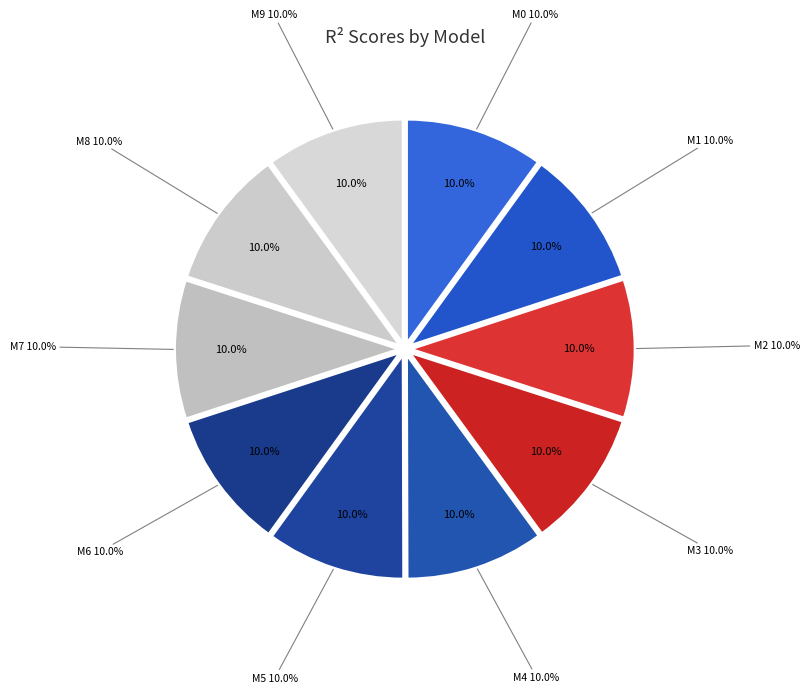

The model_7_10_0 slice represents 10% of the pie. True or false?

True